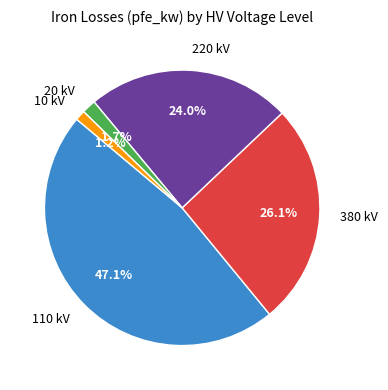

Is there a majority slice in this chart?

No